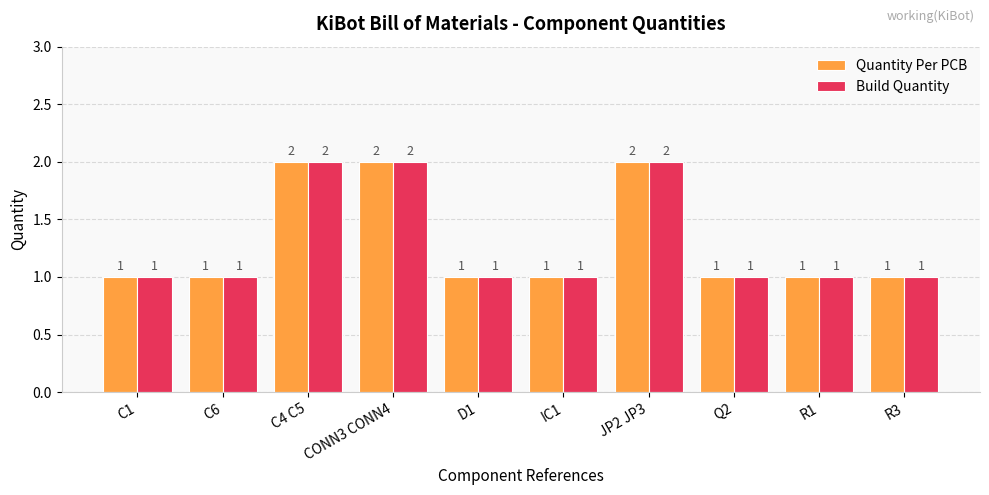

Reading left to right, what are all the values shown in this chart?

Quantity Per PCB: 1	1	2	2	1	1	2	1	1	1
Build Quantity: 1	1	2	2	1	1	2	1	1	1